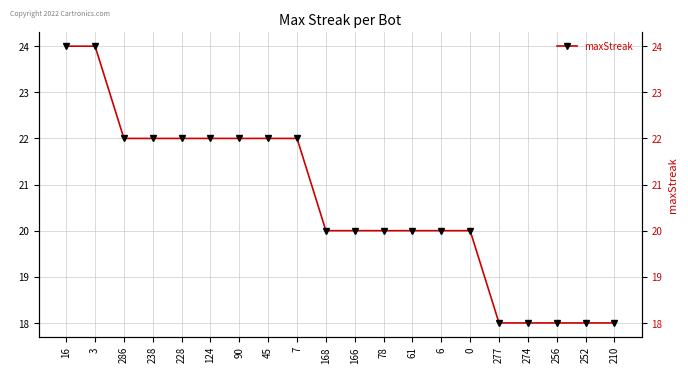

Reading left to right, transcribe all the data shown in this chart.

16=24	3=24	286=22	238=22	228=22	124=22	90=22	45=22	7=22	168=20	166=20	78=20	61=20	6=20	0=20	277=18	274=18	256=18	252=18	210=18